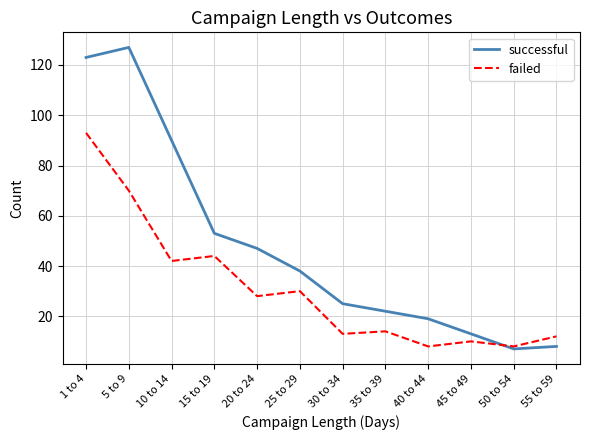

What is the lowest value of the failed series?

8